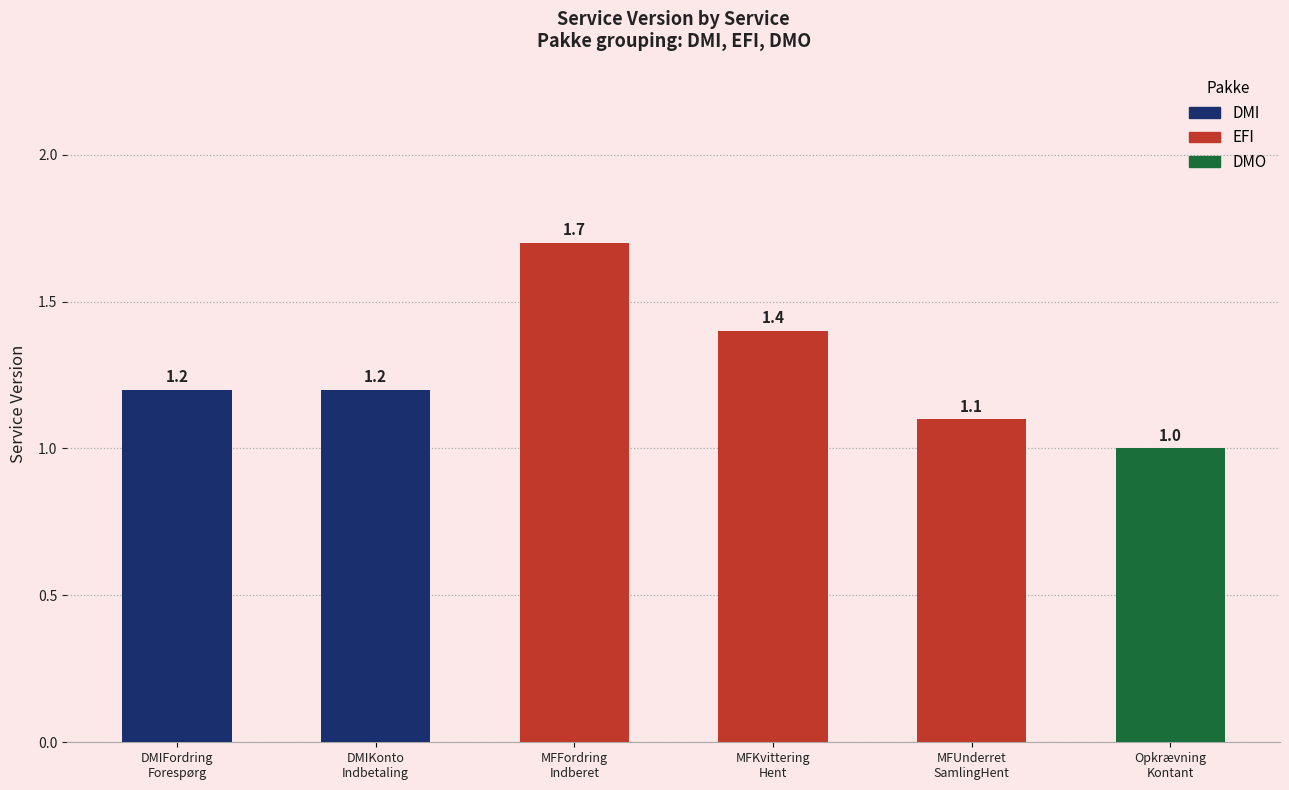

What is the difference between the maximum and minimum values?

0.7